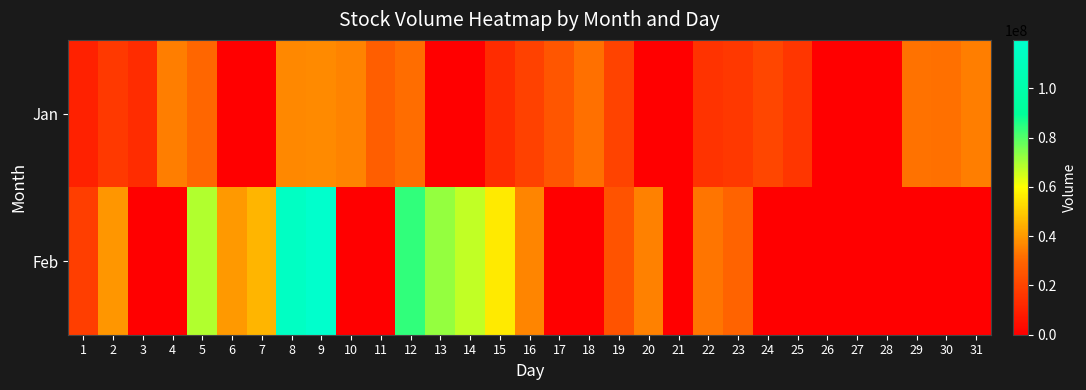

Rank the series by their average value, from lowest to highest.

Jan, Feb